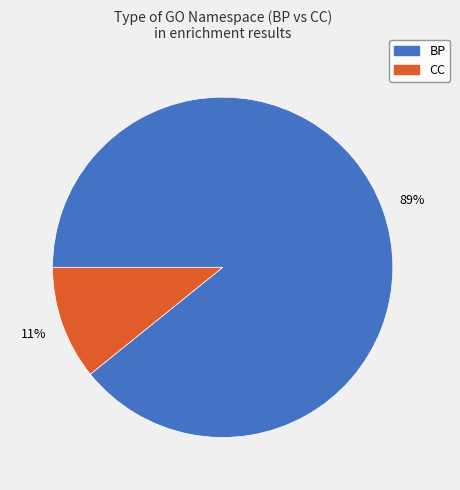

Do CC and BP together represent more than half of the pie?

Yes